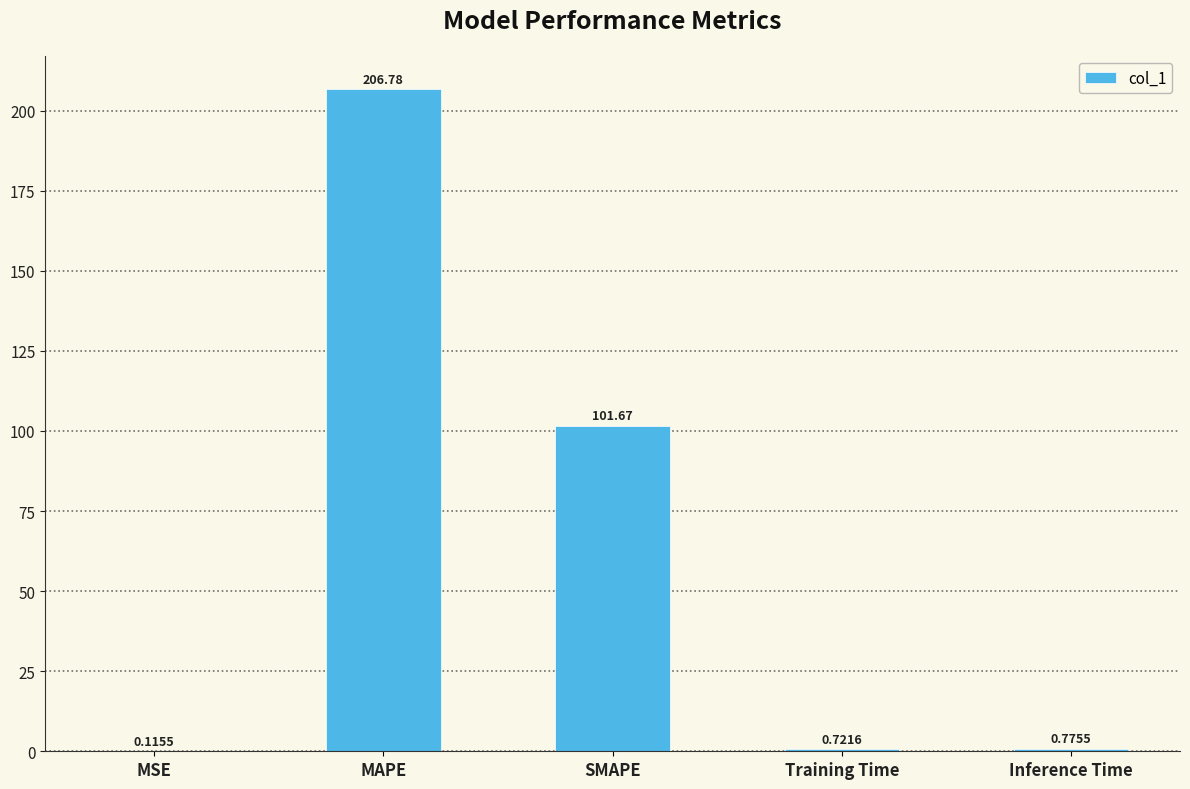

At which category does the chart reach its peak across all series?

MAPE